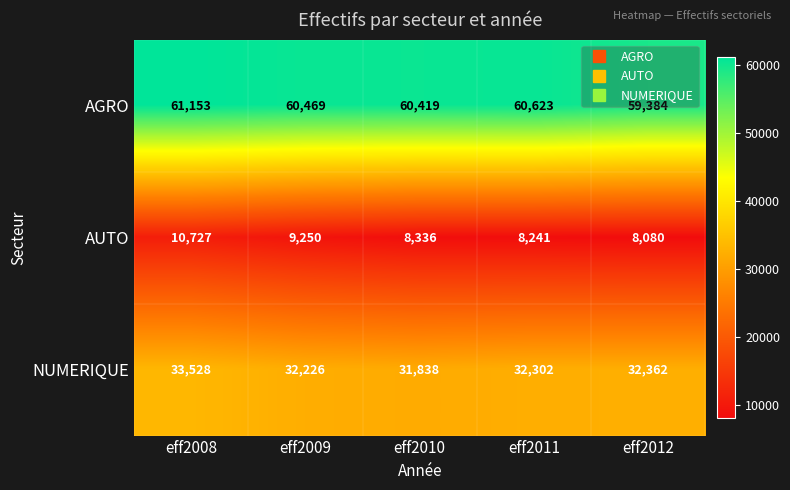

Which series has the widest spread of values?

AUTO